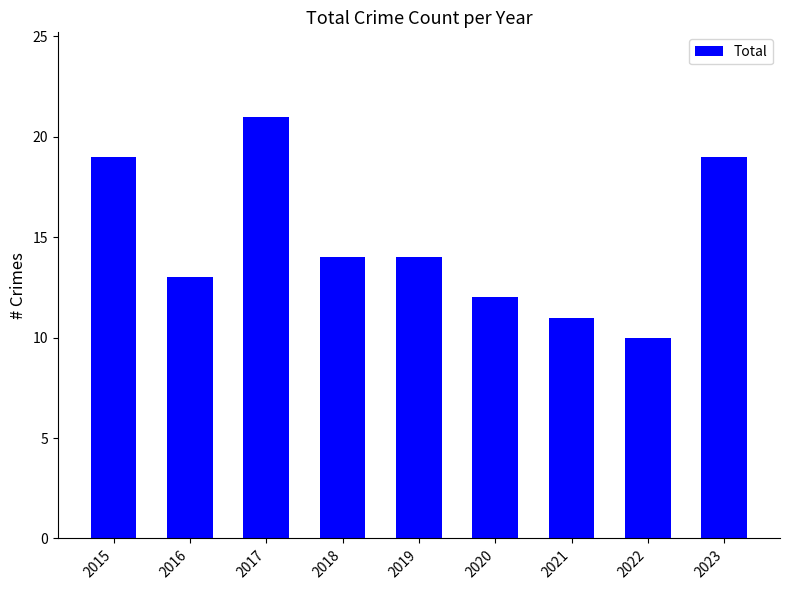

The value at 2023 is 5. True or false?

False